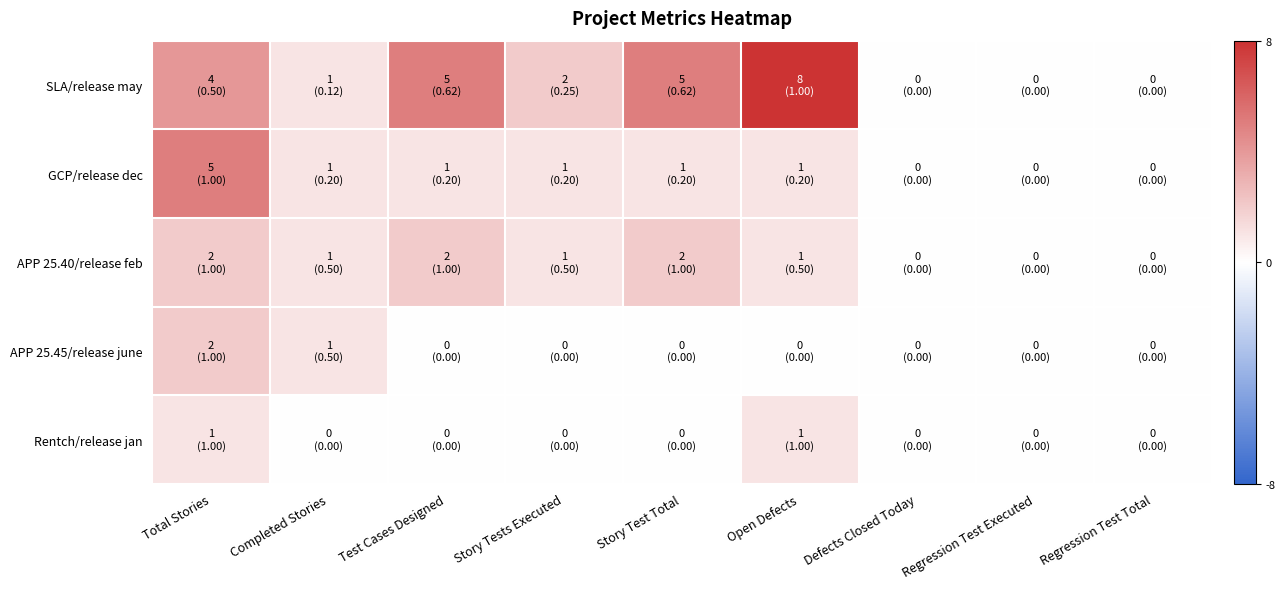

How many series are shown in this chart?

5